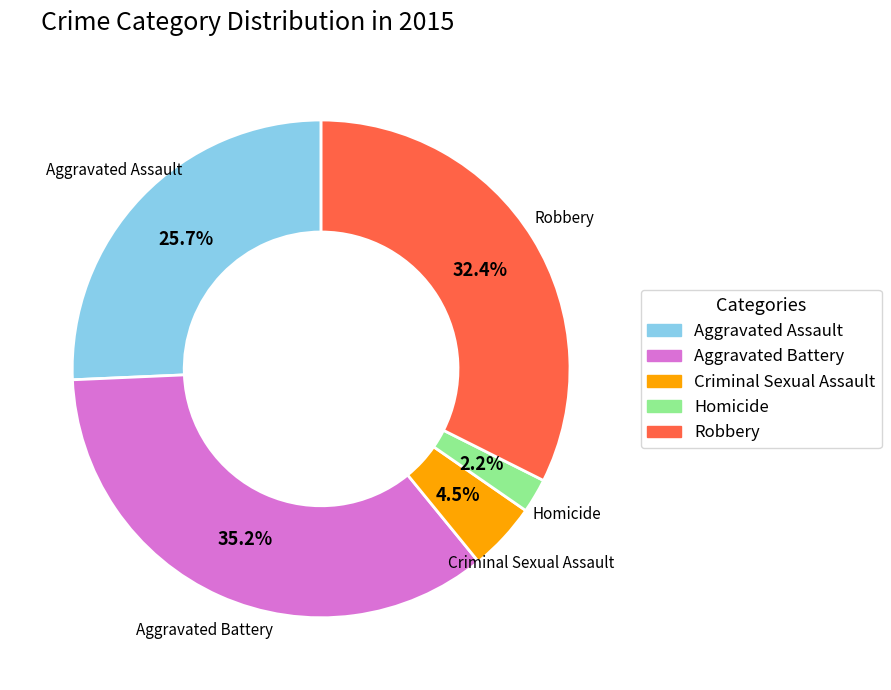

Do Homicide and Criminal Sexual Assault together represent more than half of the pie?

No